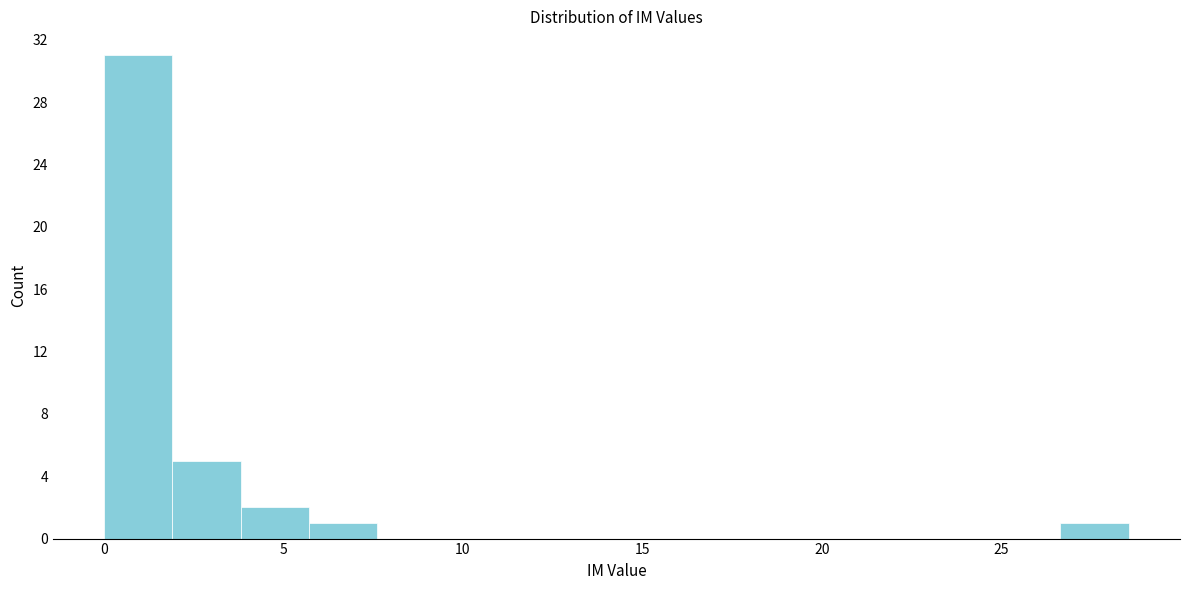

Around what value on the x-axis is the tallest bar? Give the approximate position of its centre, as read against the axis.

1.0